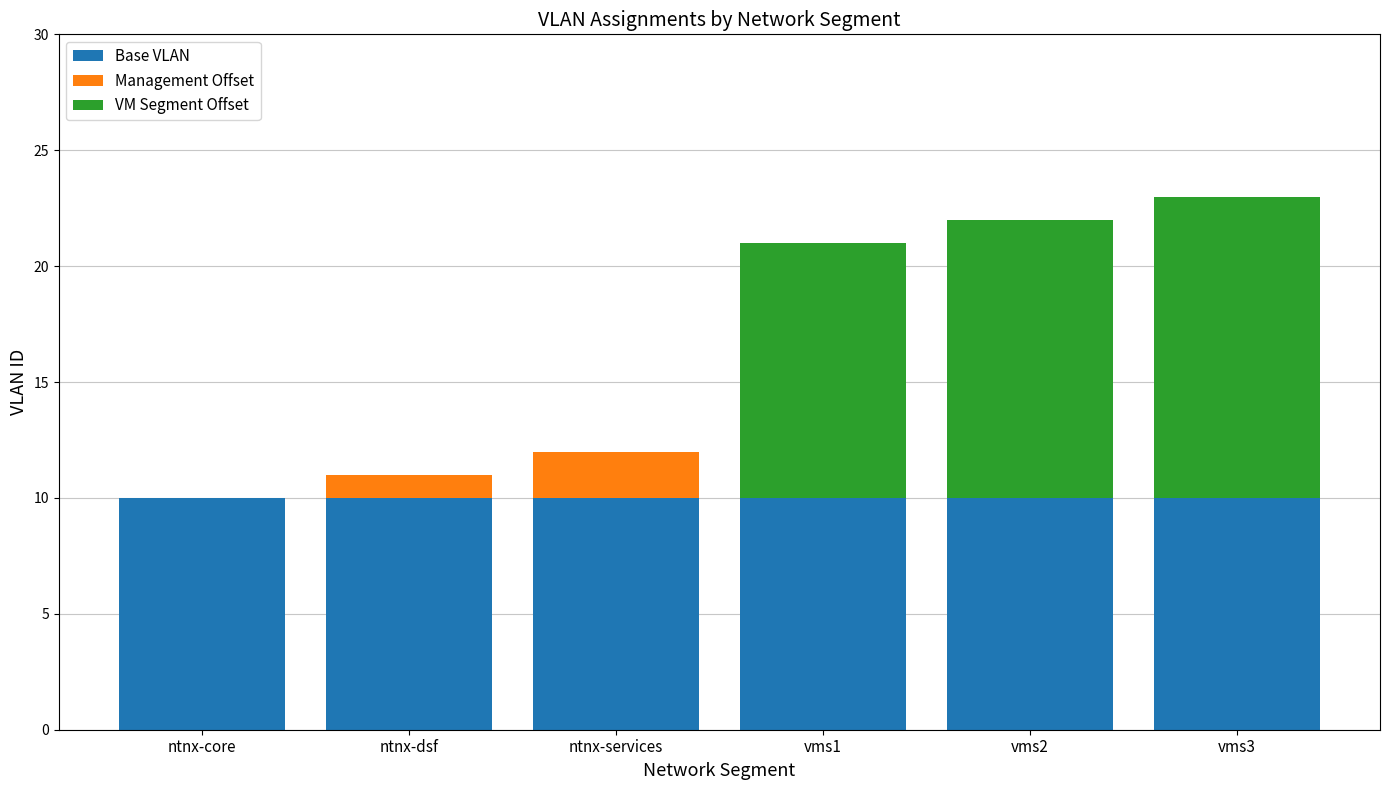

Is it true that Management Offset equals 0 at vms2?

True